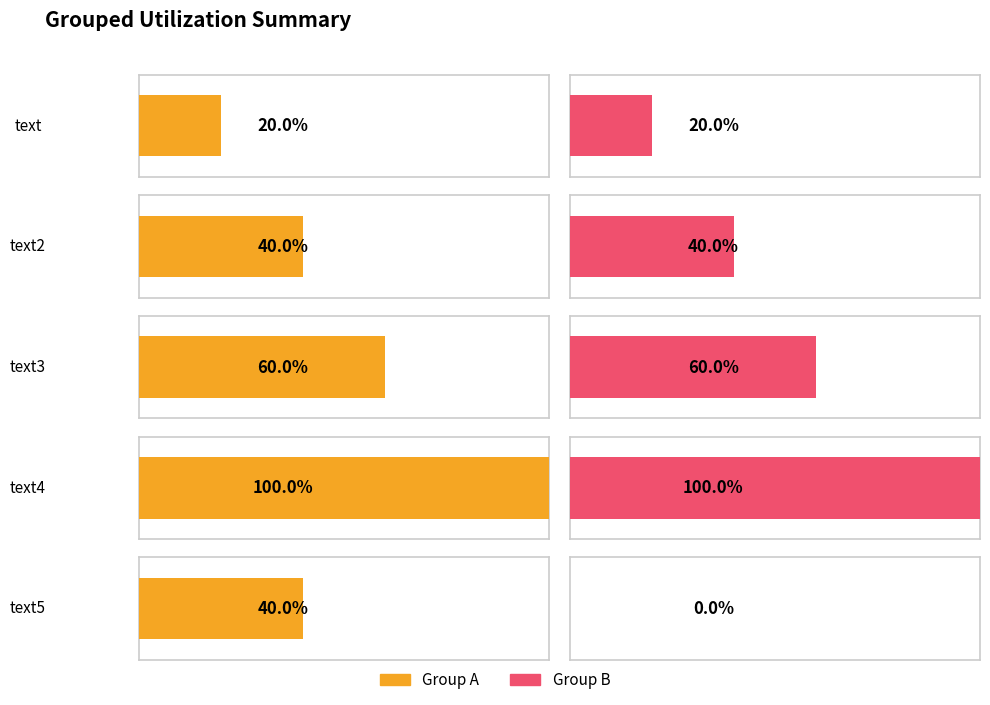

What is the label of the 4th bar from the right?

text2